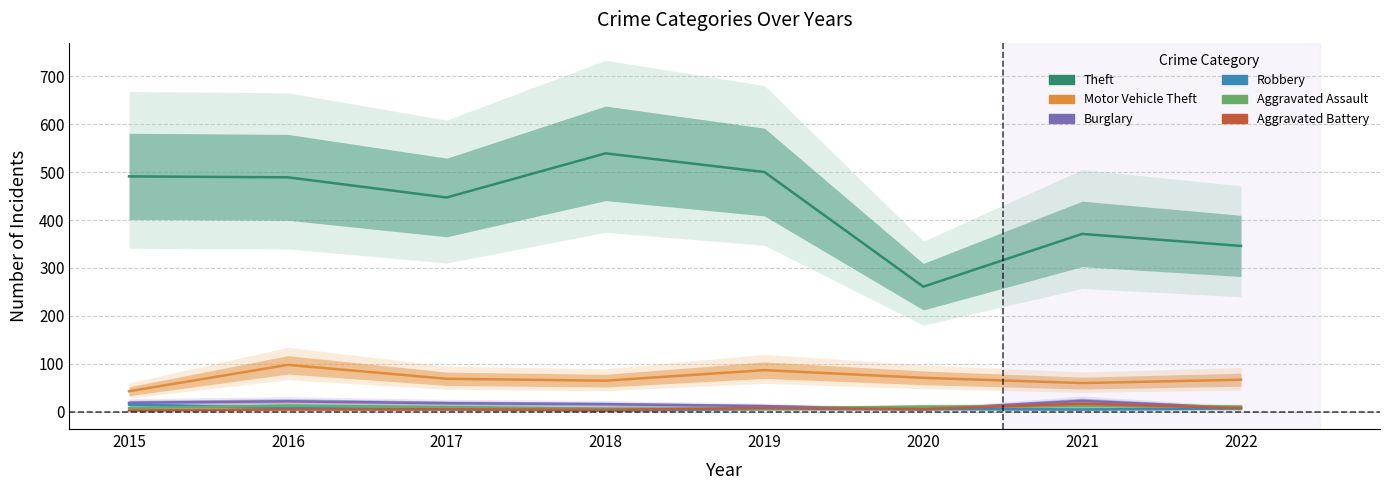

Is the value of Aggravated Battery at 2020 greater than the value of Theft at 2016?

No